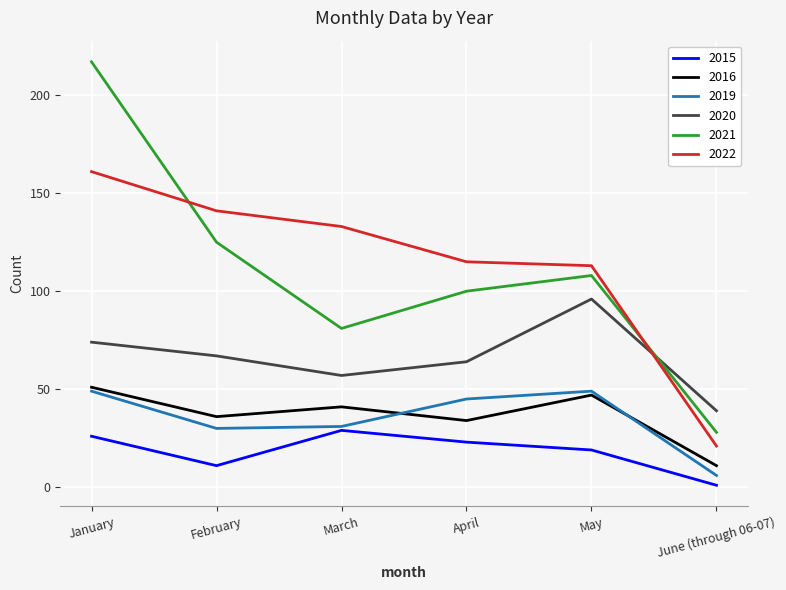

Which series has the largest range (max minus min)?

2021